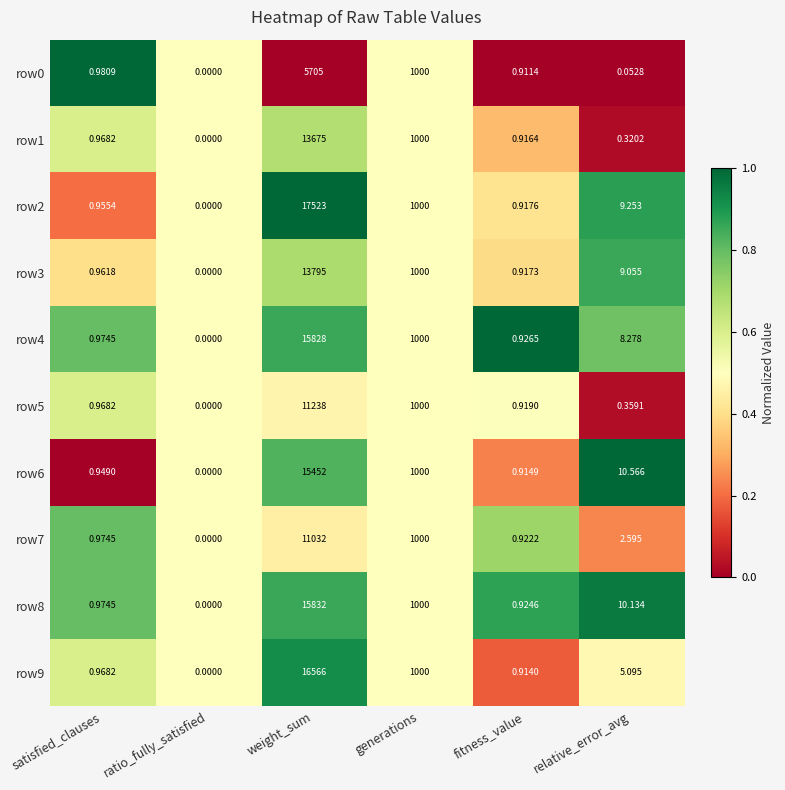

Which series has the largest total across all categories?

row2